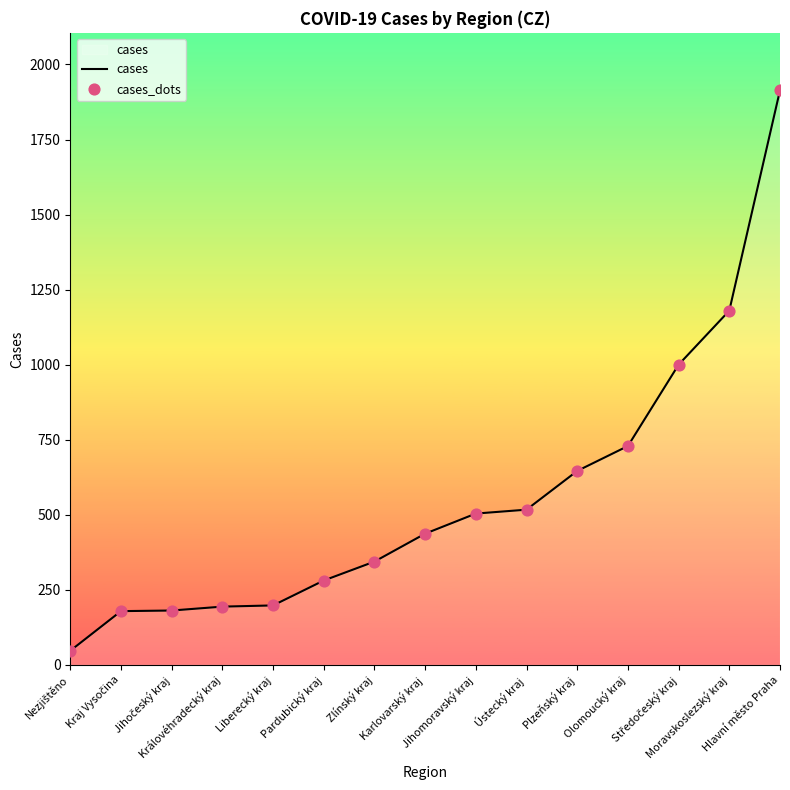

What is the minimum value shown in the chart?

47